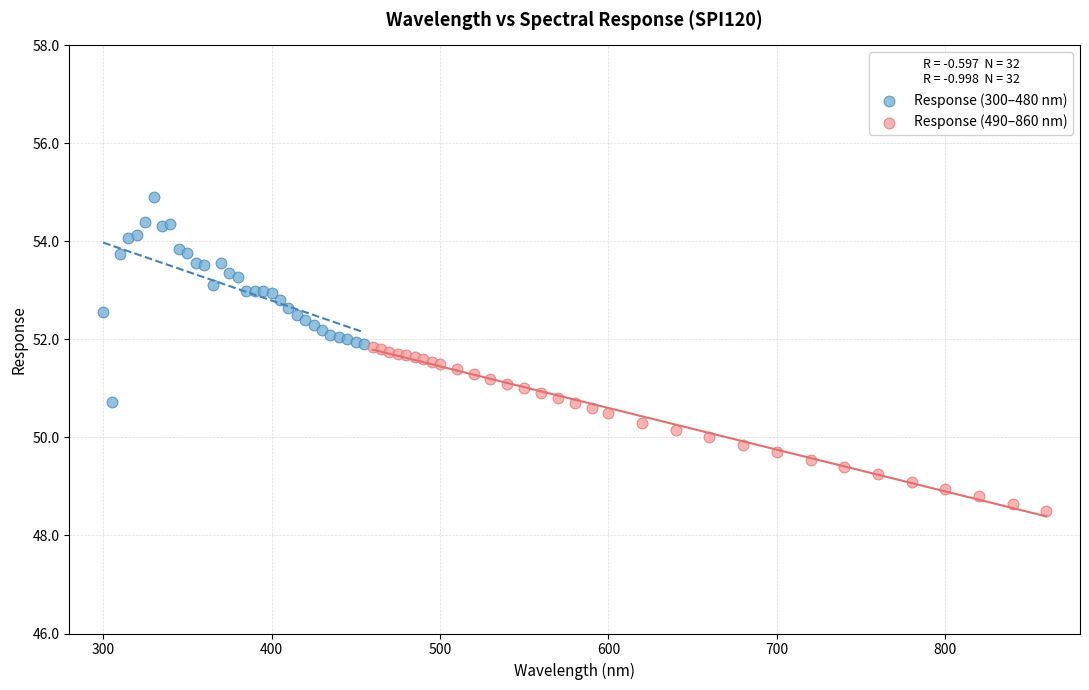

Which series contains the lowest Y value?

Response (490–860 nm)